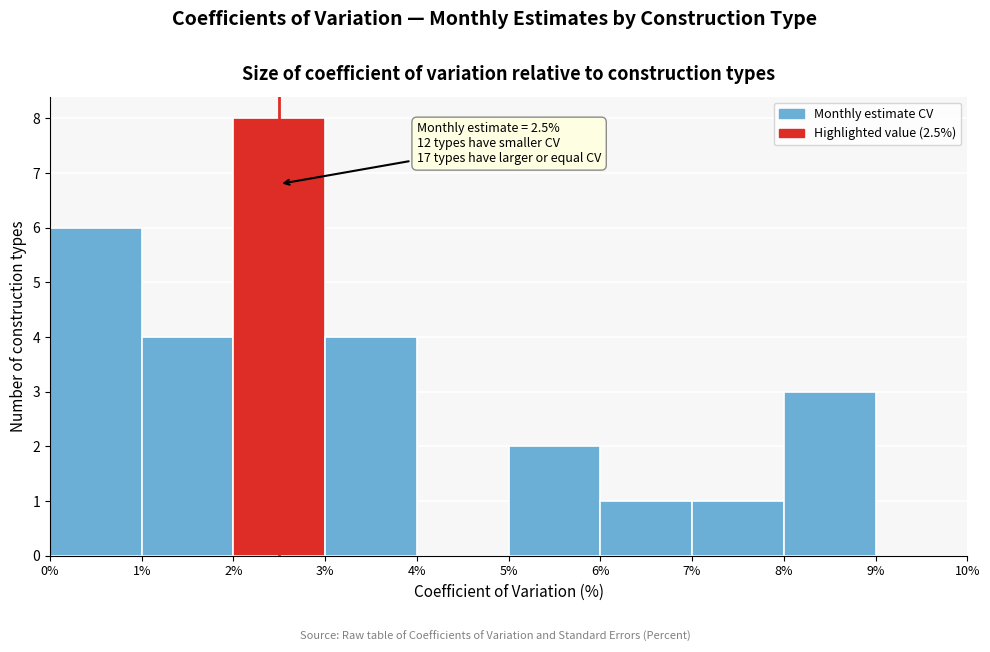

Over which range of the x-axis is the bar tallest?

2% to 3%